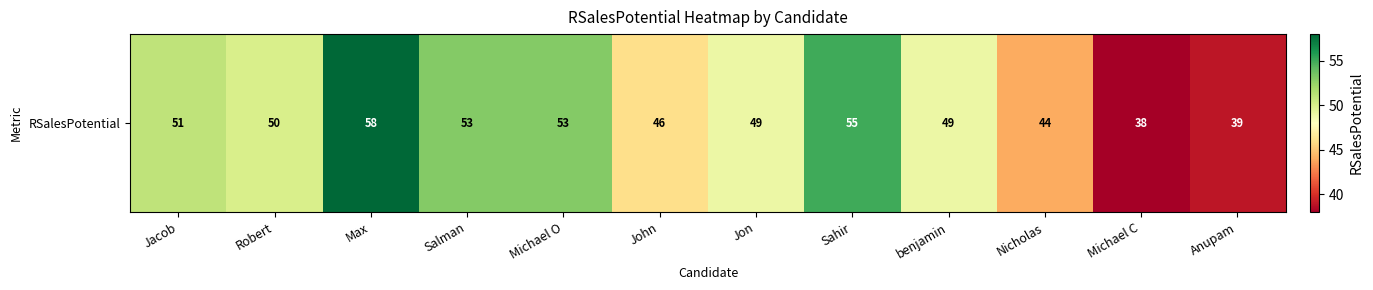

True or false: the data shows 78 at Michael O.

False